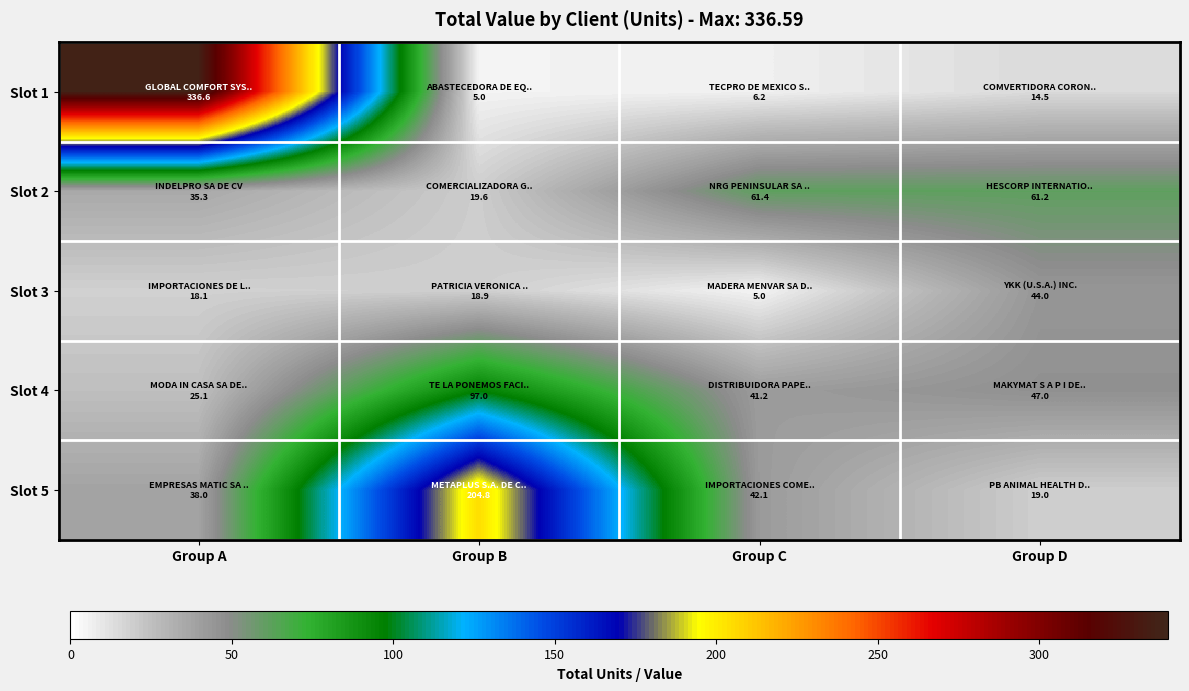

Reading left to right, transcribe all the data shown in this chart.

Slot 1: Group A=336.6	Group B=5.0	Group C=6.2	Group D=14.5
Slot 2: Group A=35.3	Group B=19.6	Group C=61.4	Group D=61.2
Slot 3: Group A=18.1	Group B=18.9	Group C=5.0	Group D=44.0
Slot 4: Group A=25.1	Group B=97.0	Group C=41.2	Group D=47.0
Slot 5: Group A=38.0	Group B=204.8	Group C=42.1	Group D=19.0